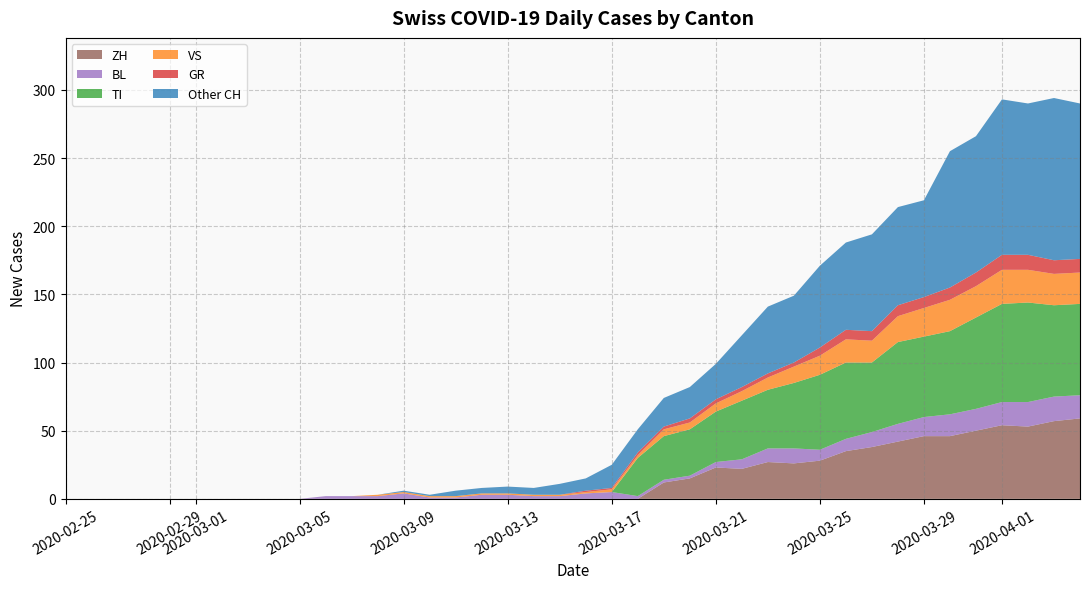

The ZH series shows 0 at 2020-03-17. True or false?

True